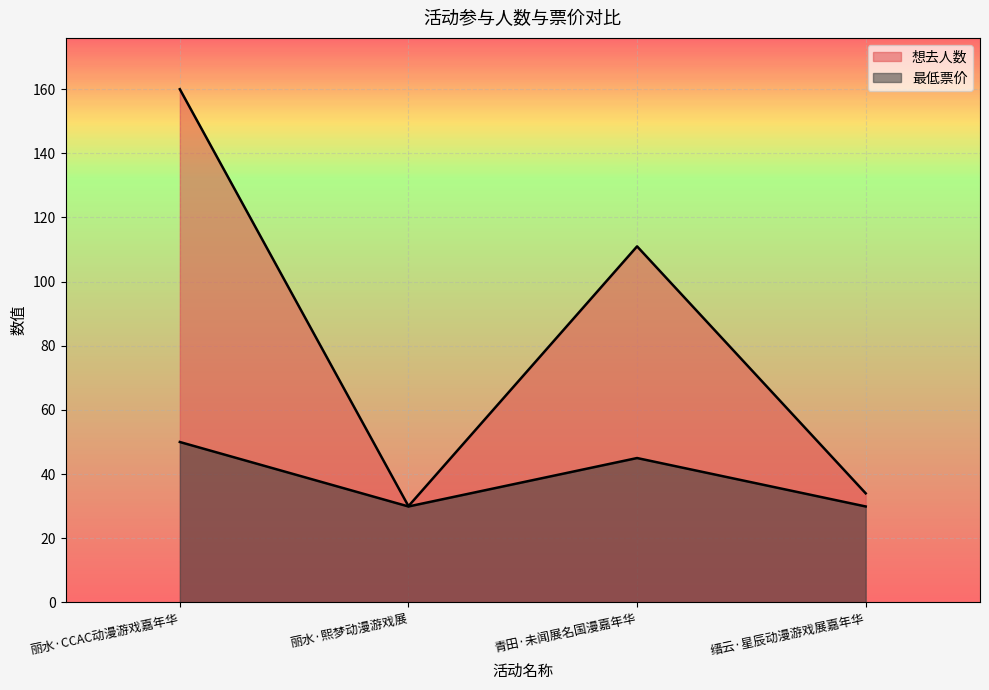

What is the value of the 最低票价 point at the 2nd from the left?

29.9